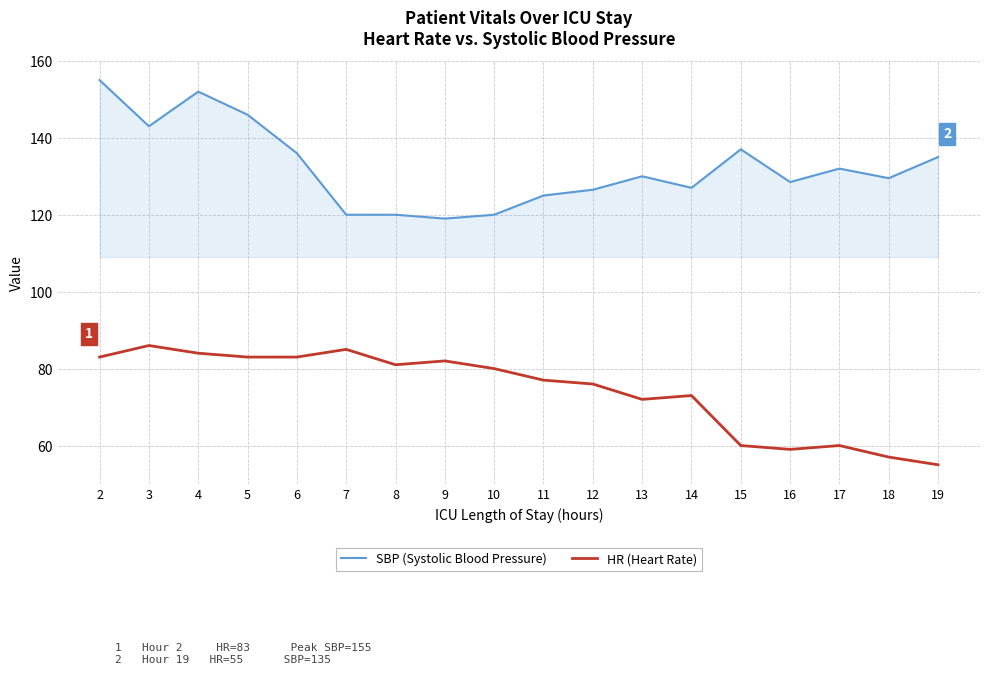

What is the average value of the HR (Heart Rate) series?

74.2